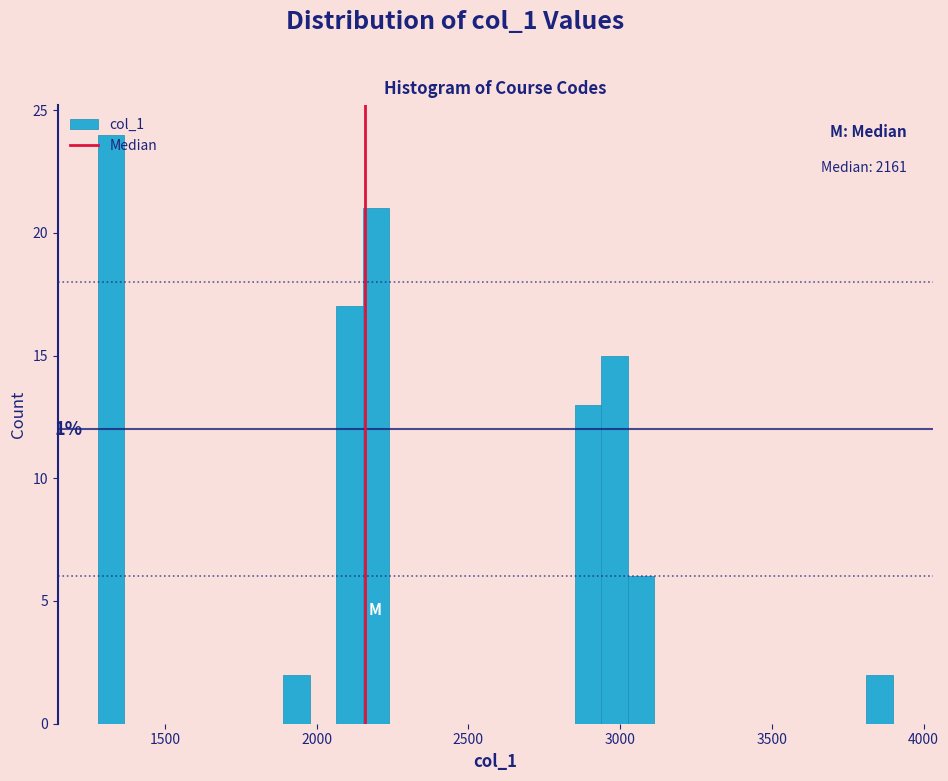

Read against the x-axis, roughly where is the centre of the tallest bar?

1300